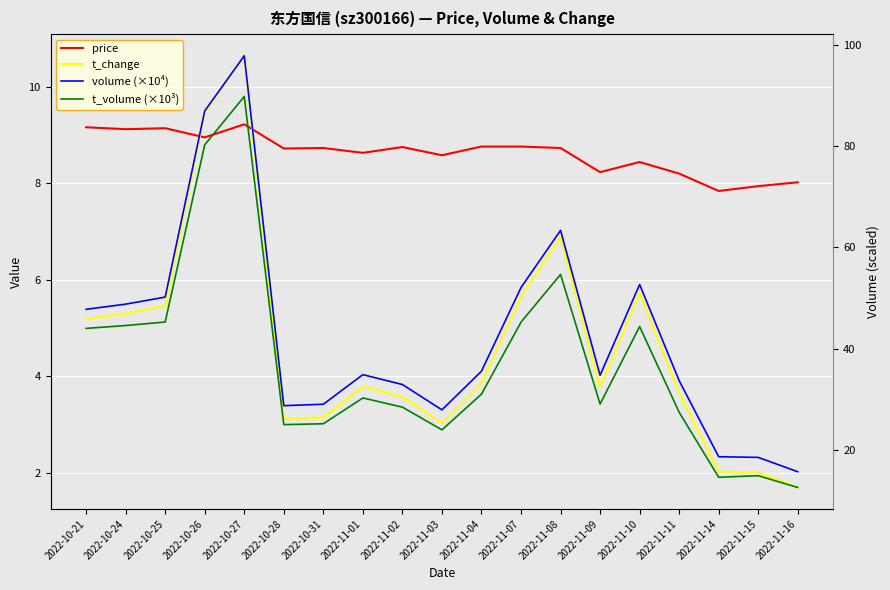

Rank the series by their maximum value, from lowest to highest.

price, t_change, t_volume (×10³), volume (×10⁴)